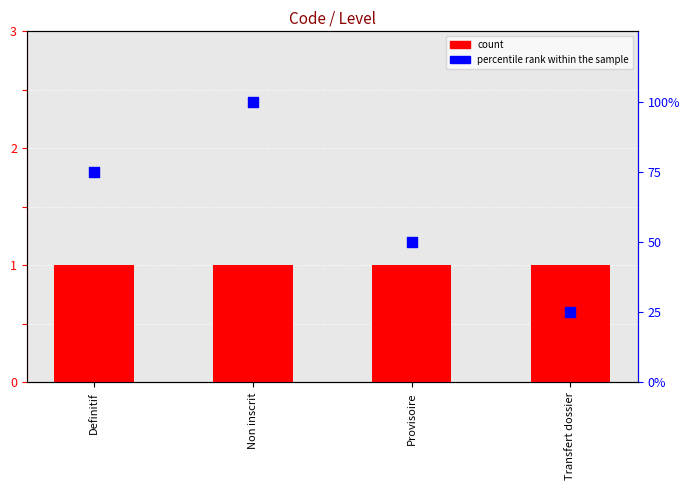

Is the value of count at Transfert dossier greater than the value of percentile rank within the sample at Provisoire?

No